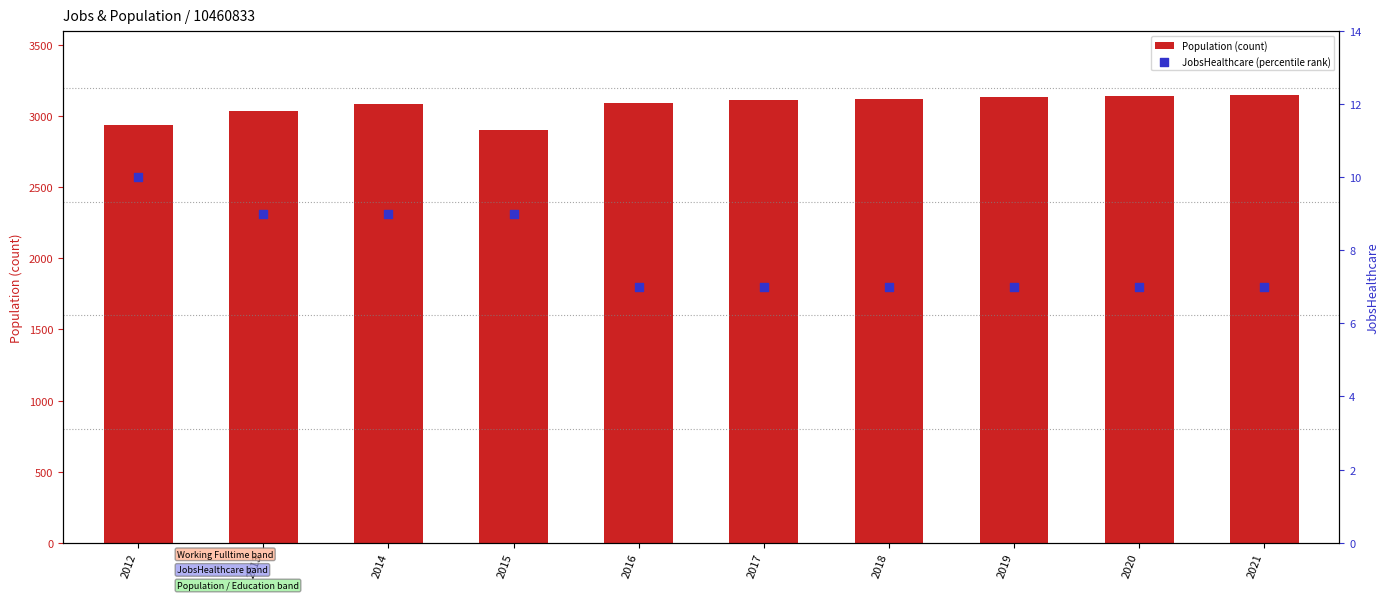

Which series reaches the maximum Y coordinate?

Population (count)